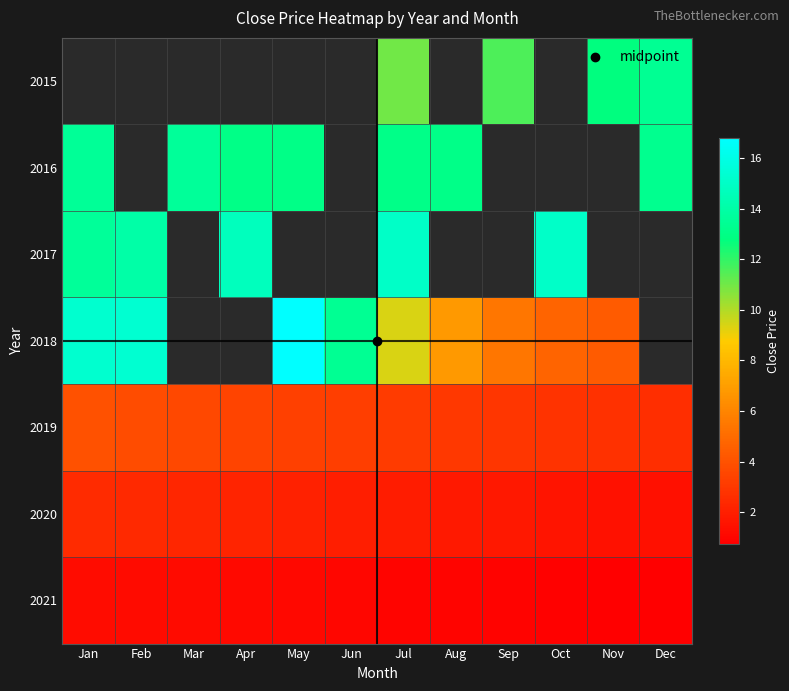

Rank the series by their maximum value, from highest to lowest.

2015, 2018, 2017, 2016, 2019, 2020, 2021